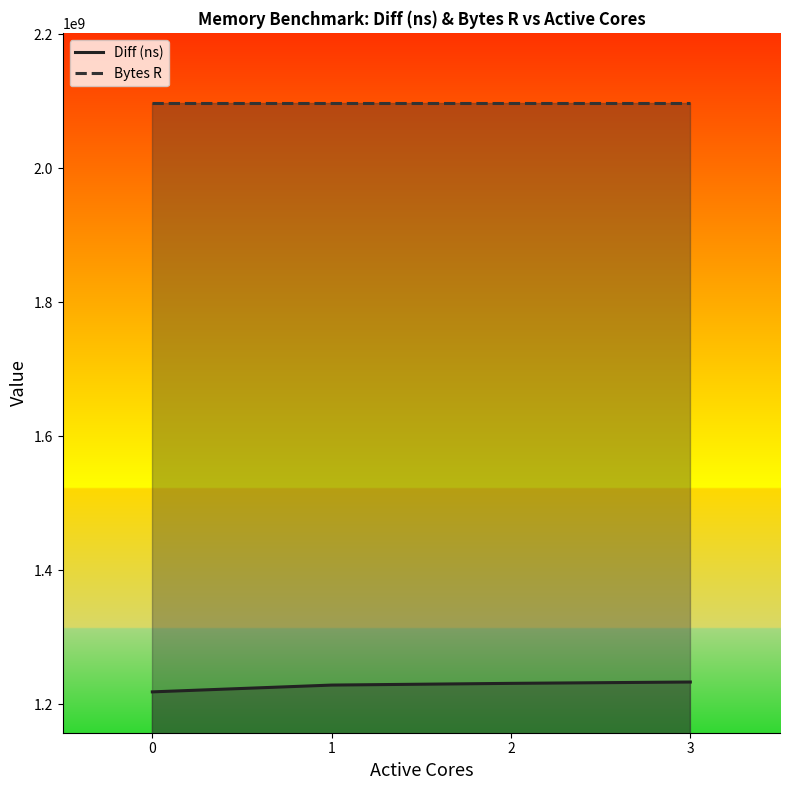

How many distinct data groups are displayed?

2